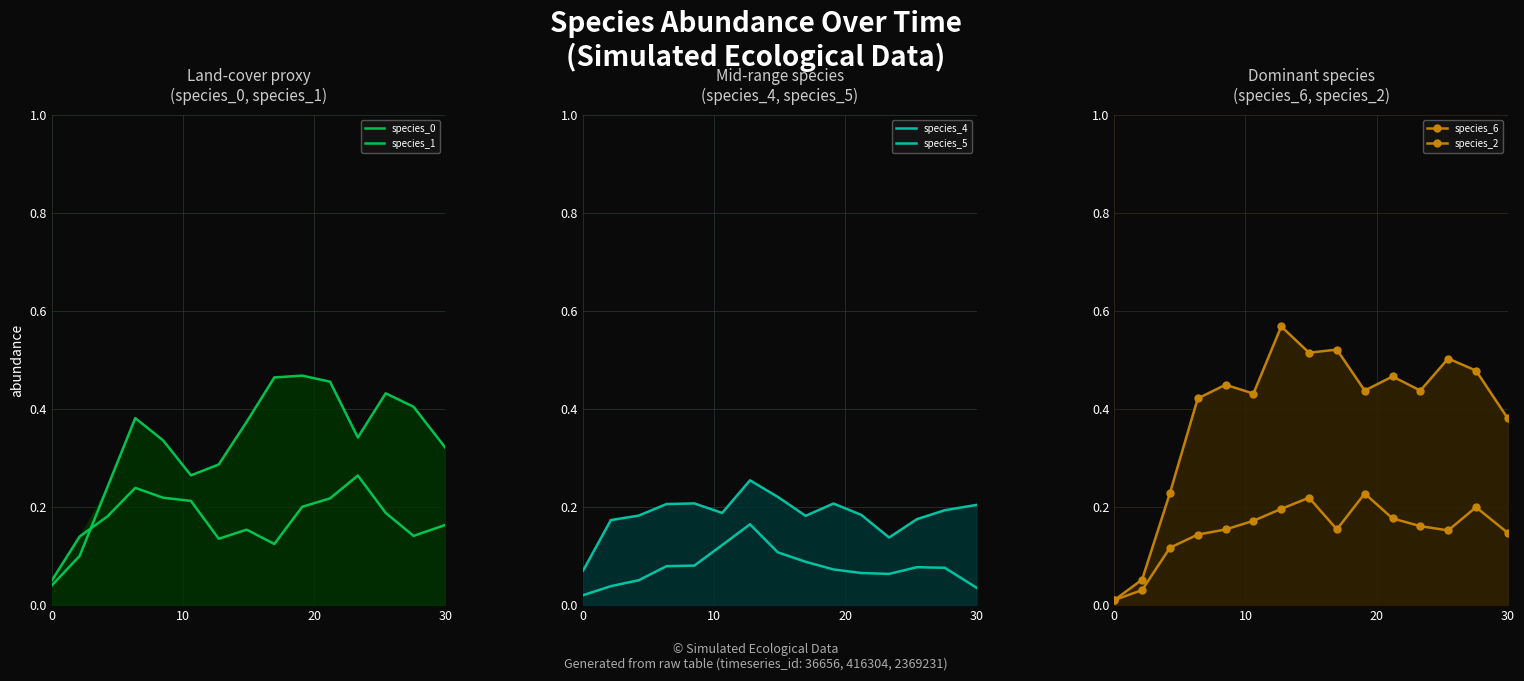

Is the value of species_0 at 4 greater than the value of species_2 at 7?

No